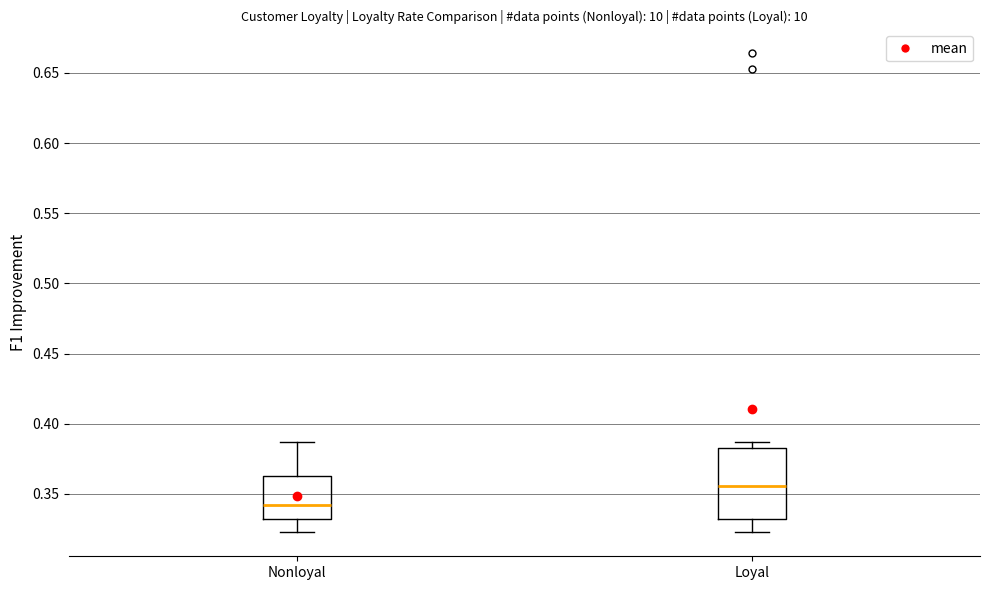

Reading left to right, read every box against the y-axis: the position of its median line, the range the box covers, and the ends of its whiskers. The values are not printed on the chart, so give them approximately, as read against the axis.

Nonloyal: median 0.340, box 0.330 to 0.365, whiskers 0.325 to 0.385
Loyal: median 0.355, box 0.330 to 0.385, whiskers 0.325 to 0.385 (just above the box's upper edge)